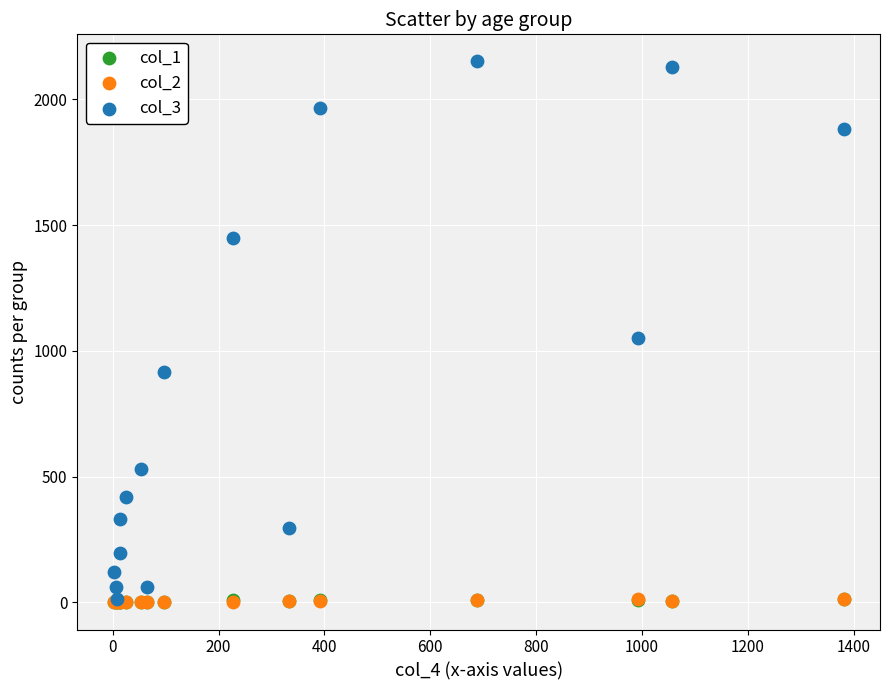

Which series has the widest spread of Y values?

col_3